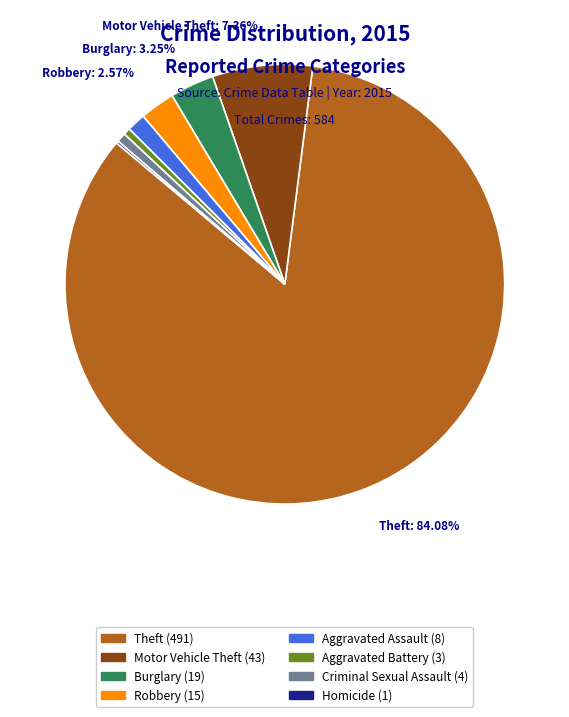

Is there any slice that represents more than half of the pie?

Yes